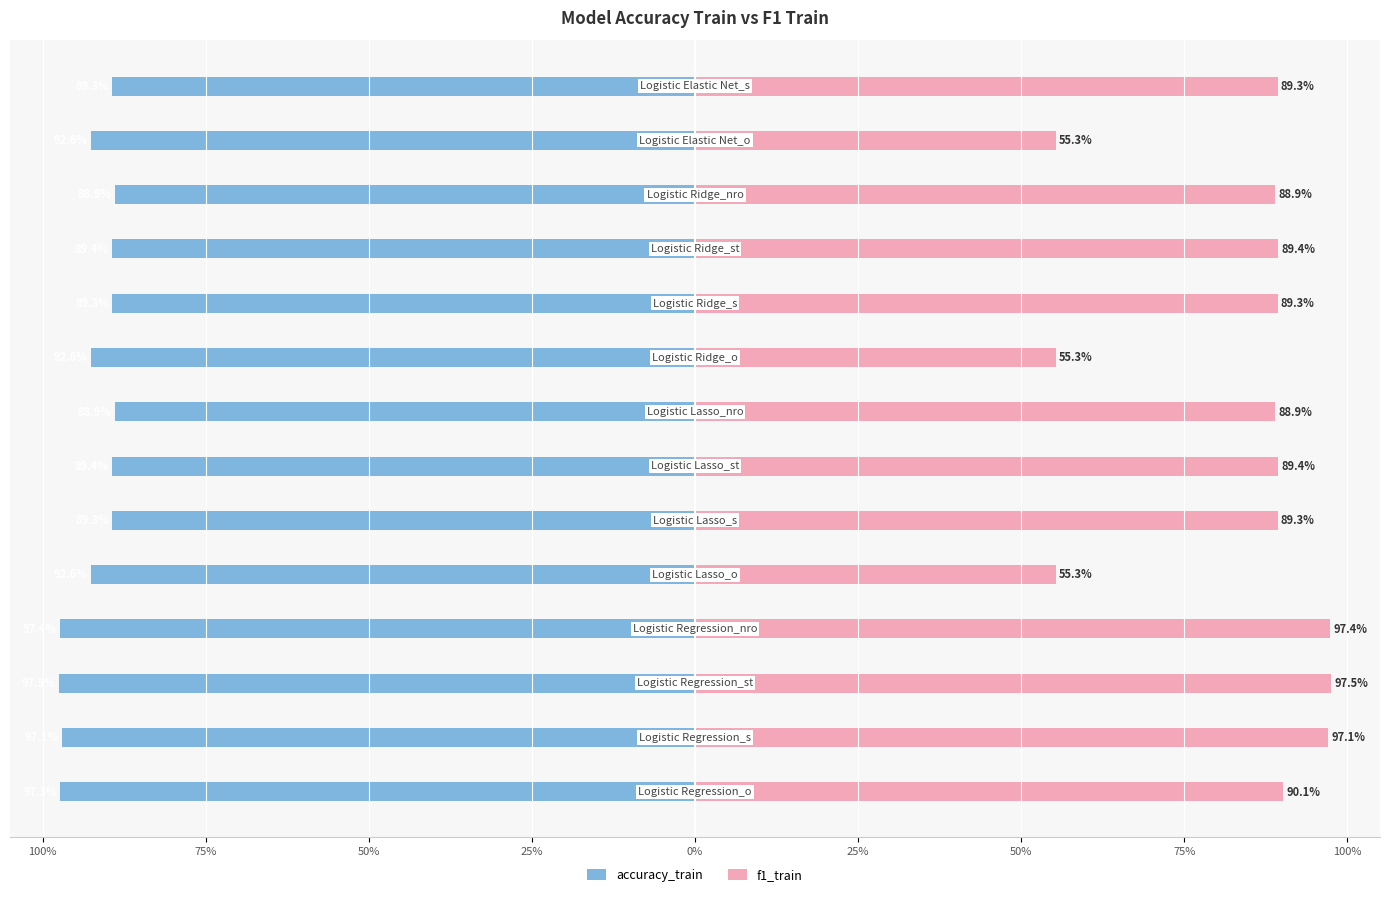

What value does the accuracy_train series have at 12?

-92.6